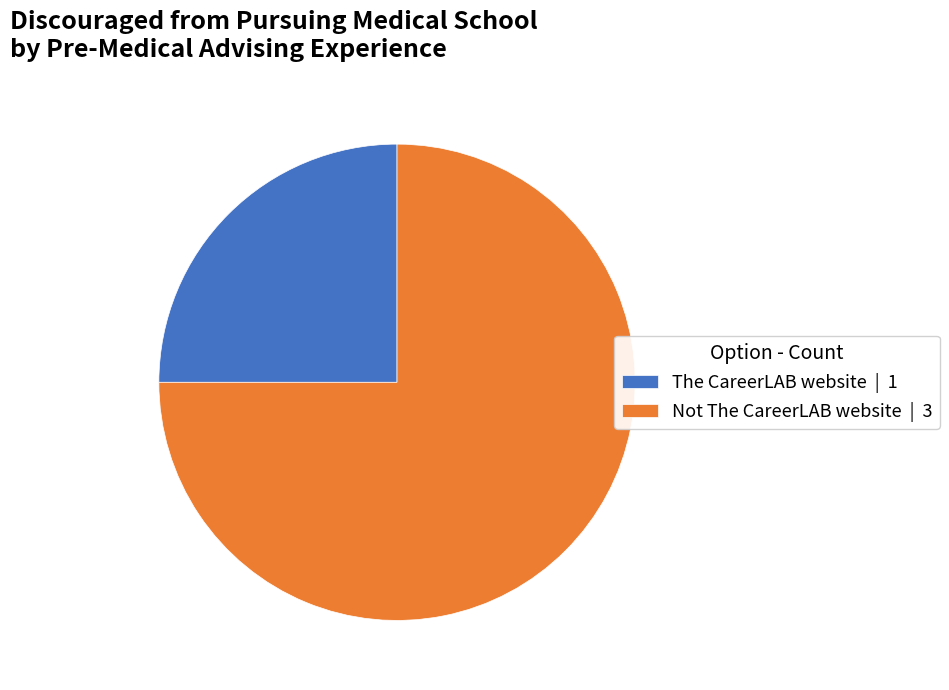

Do Not The CareerLAB website | 3 and The CareerLAB website | 1 together represent more than half of the pie?

Yes